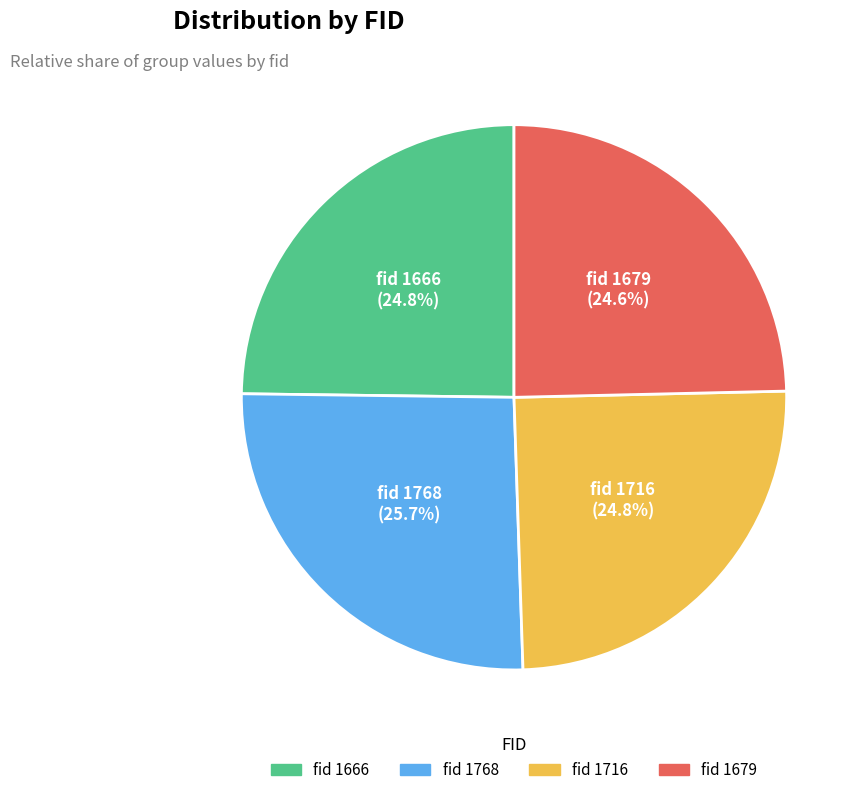

Count the number of slices in the pie.

4